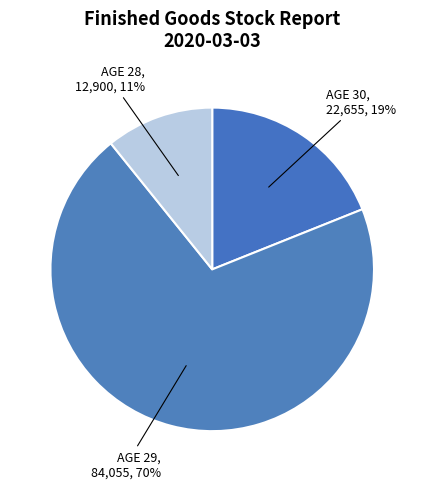

Is there a majority slice in this chart?

Yes